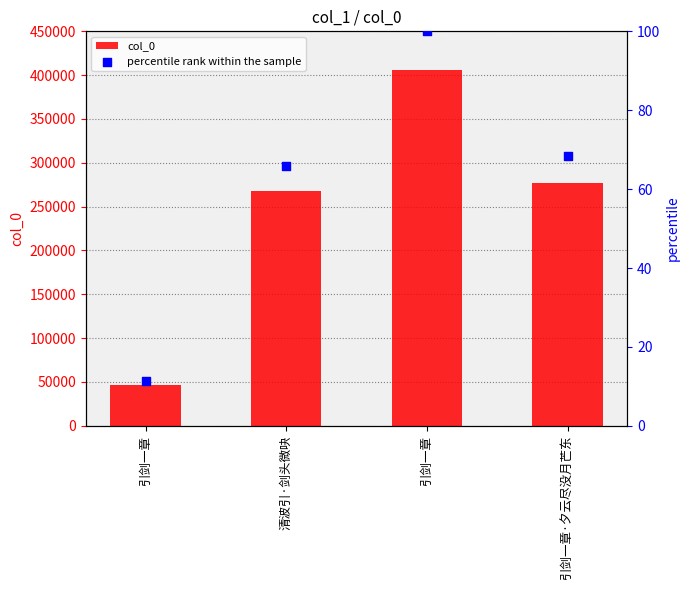

What are all the series names shown in the legend?

col_0, percentile rank within the sample